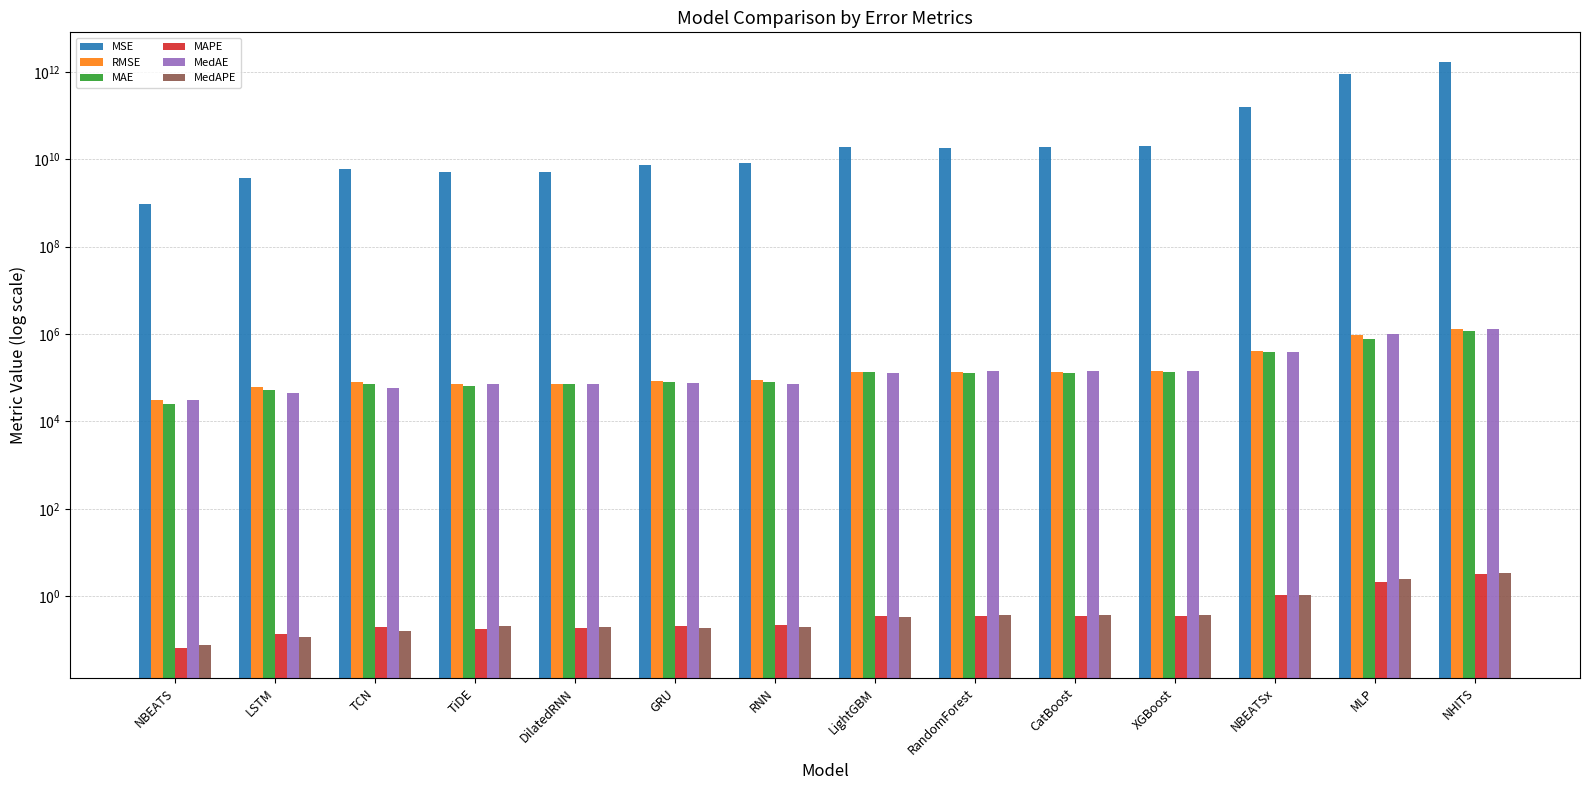

Between GRU and CatBoost, which is larger?

CatBoost